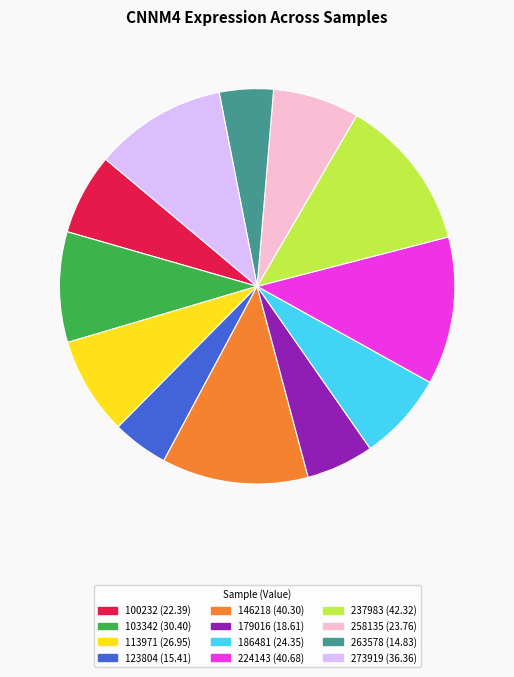

The 179016 slice represents 1% of the pie. True or false?

False